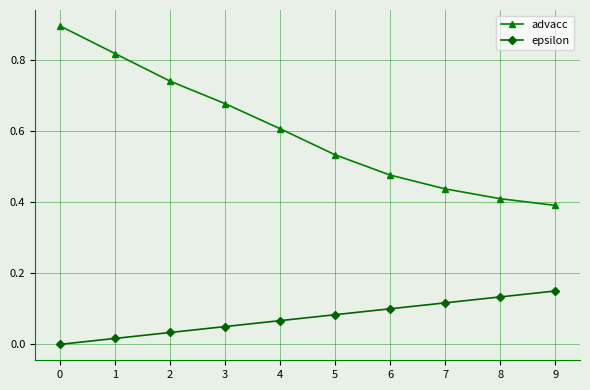

What is the average value of the advacc series?

0.6